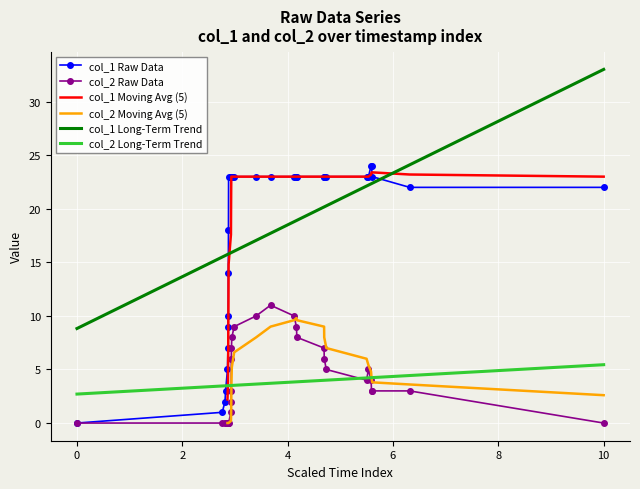

The col_1 Long-Term Trend series shows 15.3 at 0. True or false?

False